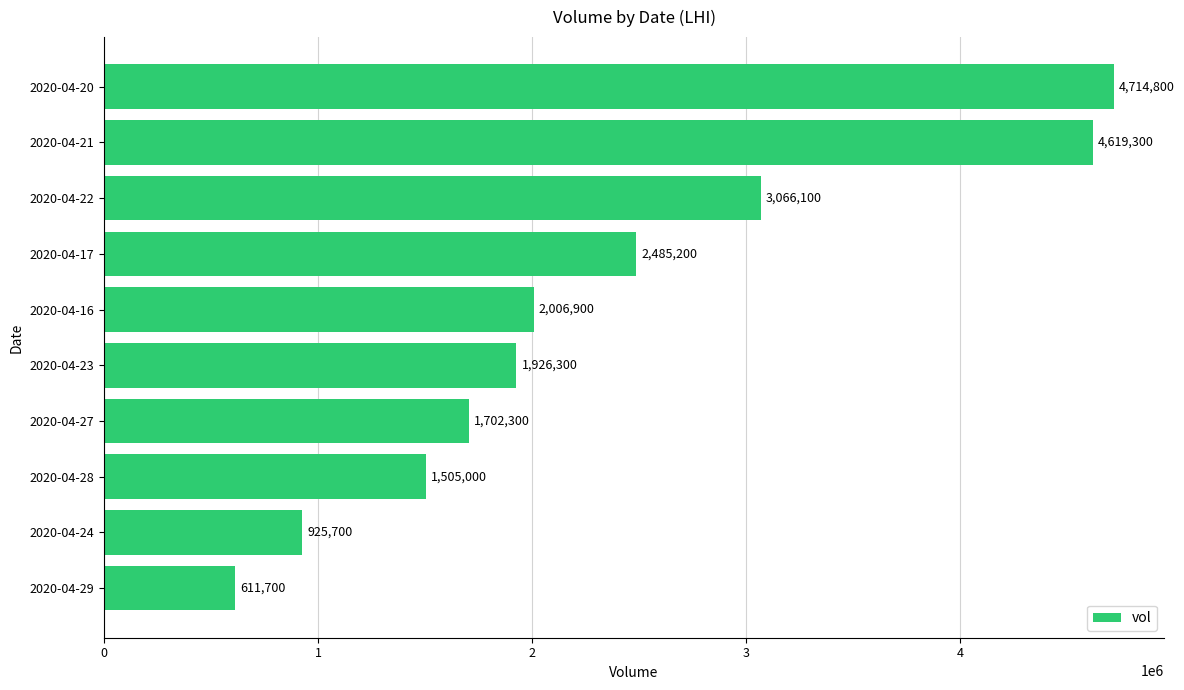

Are the bars horizontal?

Yes